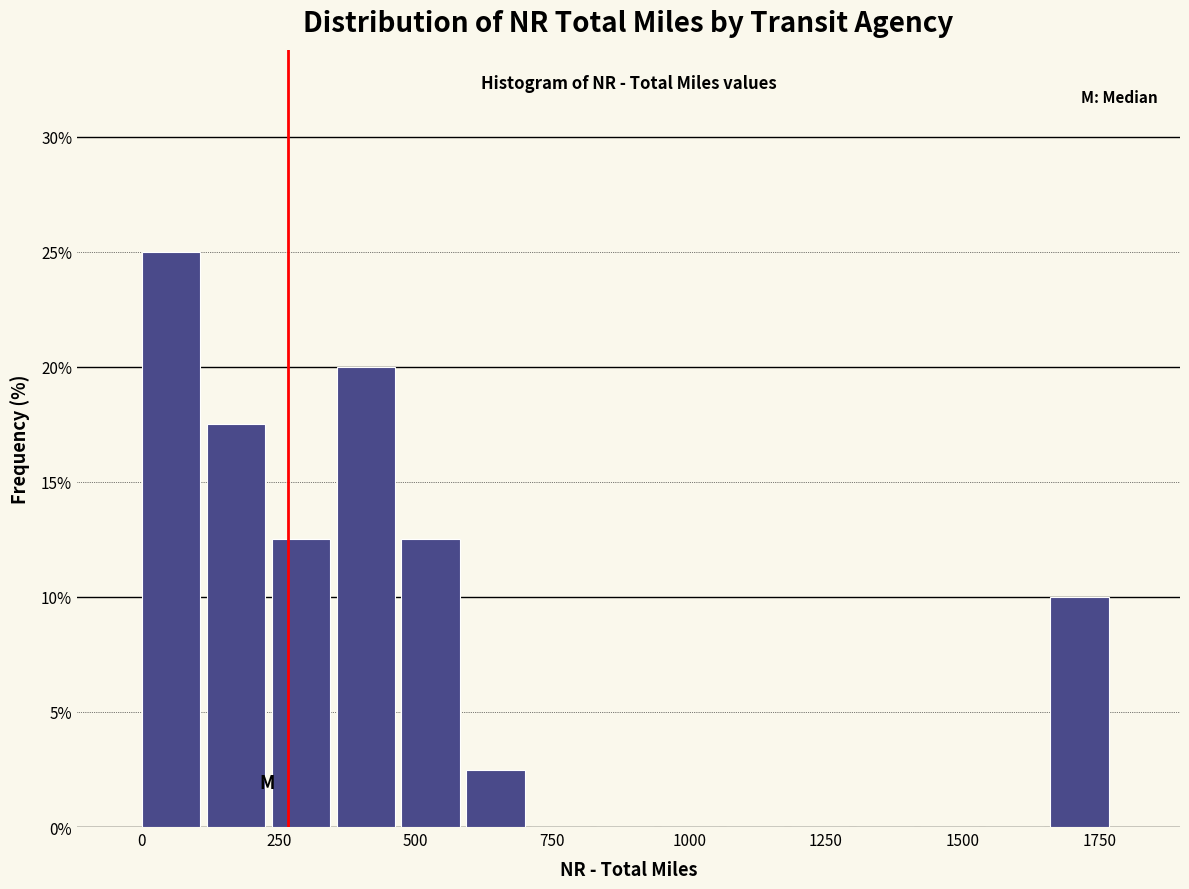

Read against the x-axis, roughly where is the centre of the tallest bar?

50